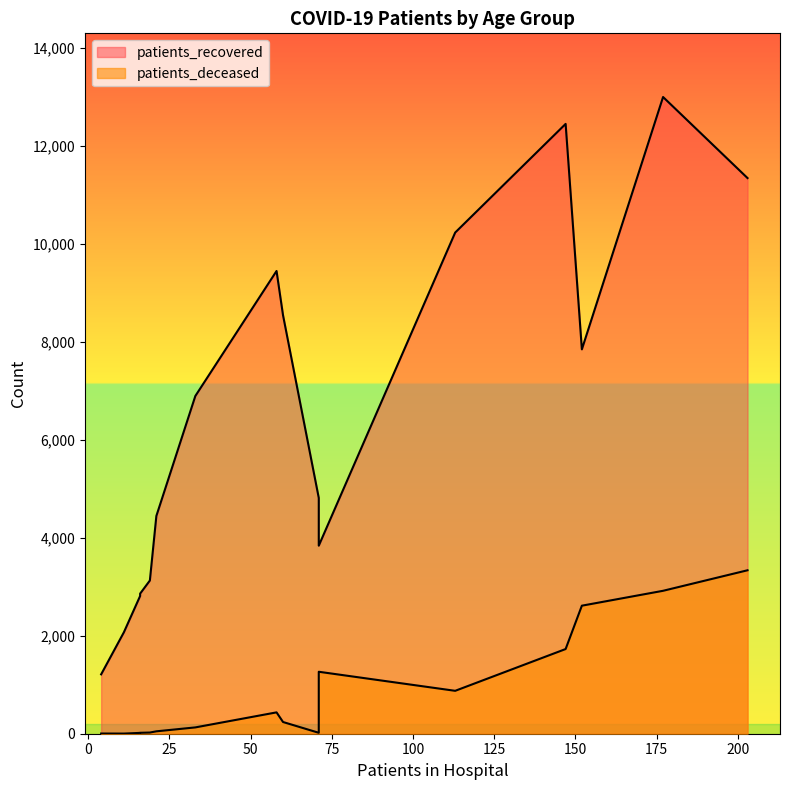

True or false: patients_deceased has a value of 218 at 60 - 64.

False